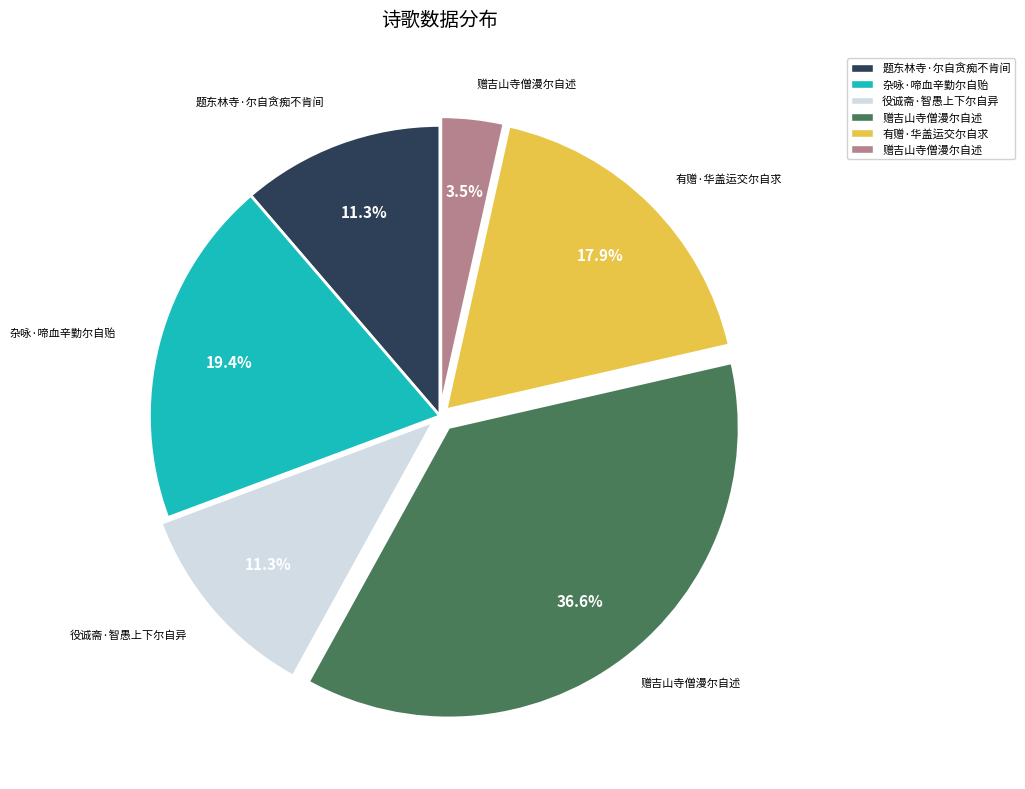

Is there a majority slice in this chart?

No